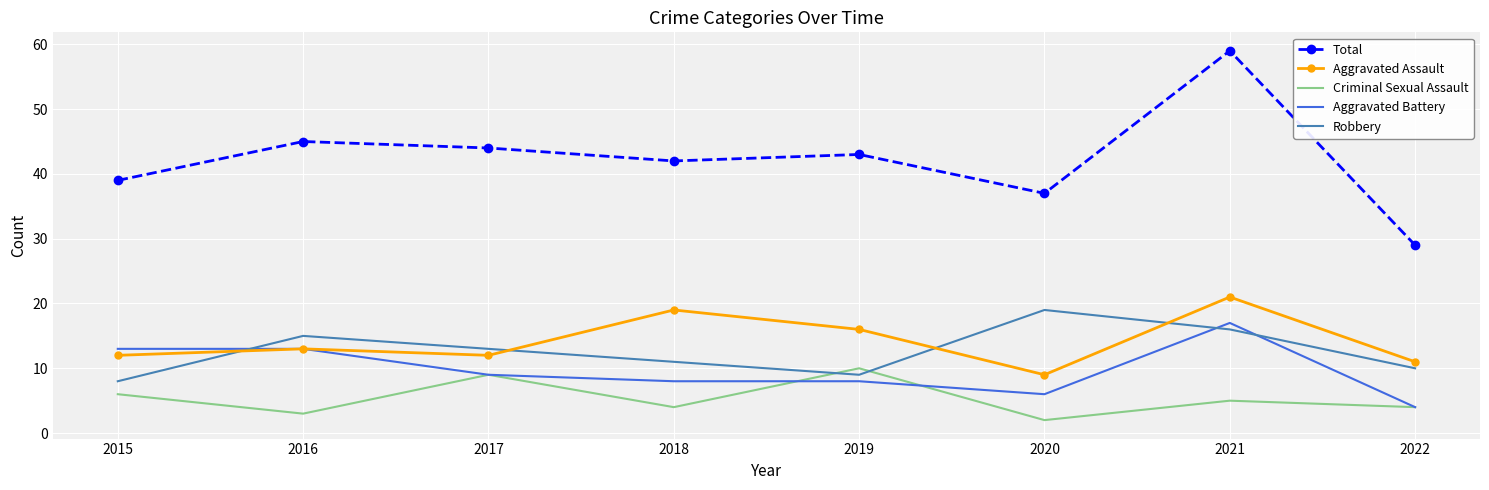

At which category does Total reach its first local peak?

2016